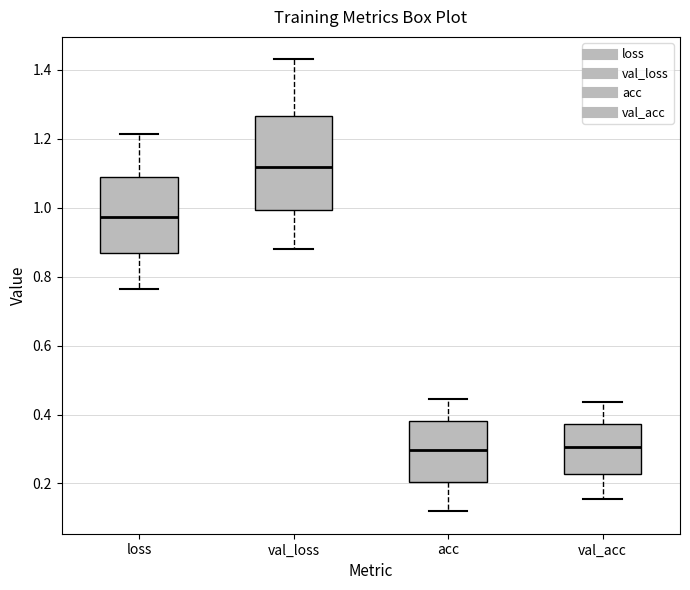

Reading left to right, read every box against the y-axis: the position of its median line, the range the box covers, and the ends of its whiskers. The values are not printed on the chart, so give them approximately, as read against the axis.

loss: median 0.98, box 0.86 to 1.08, whiskers 0.76 to 1.22
val_loss: median 1.12, box 1.00 to 1.26, whiskers 0.88 to 1.44
acc: median 0.30, box 0.20 to 0.38, whiskers 0.12 to 0.44
val_acc: median 0.30, box 0.22 to 0.38, whiskers 0.16 to 0.44